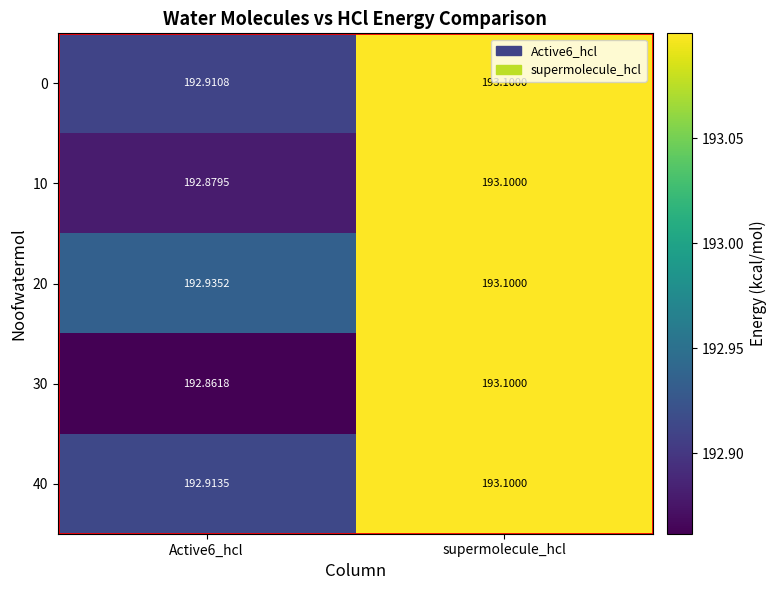

At which category is the sum across all series the highest?

supermolecule_hcl